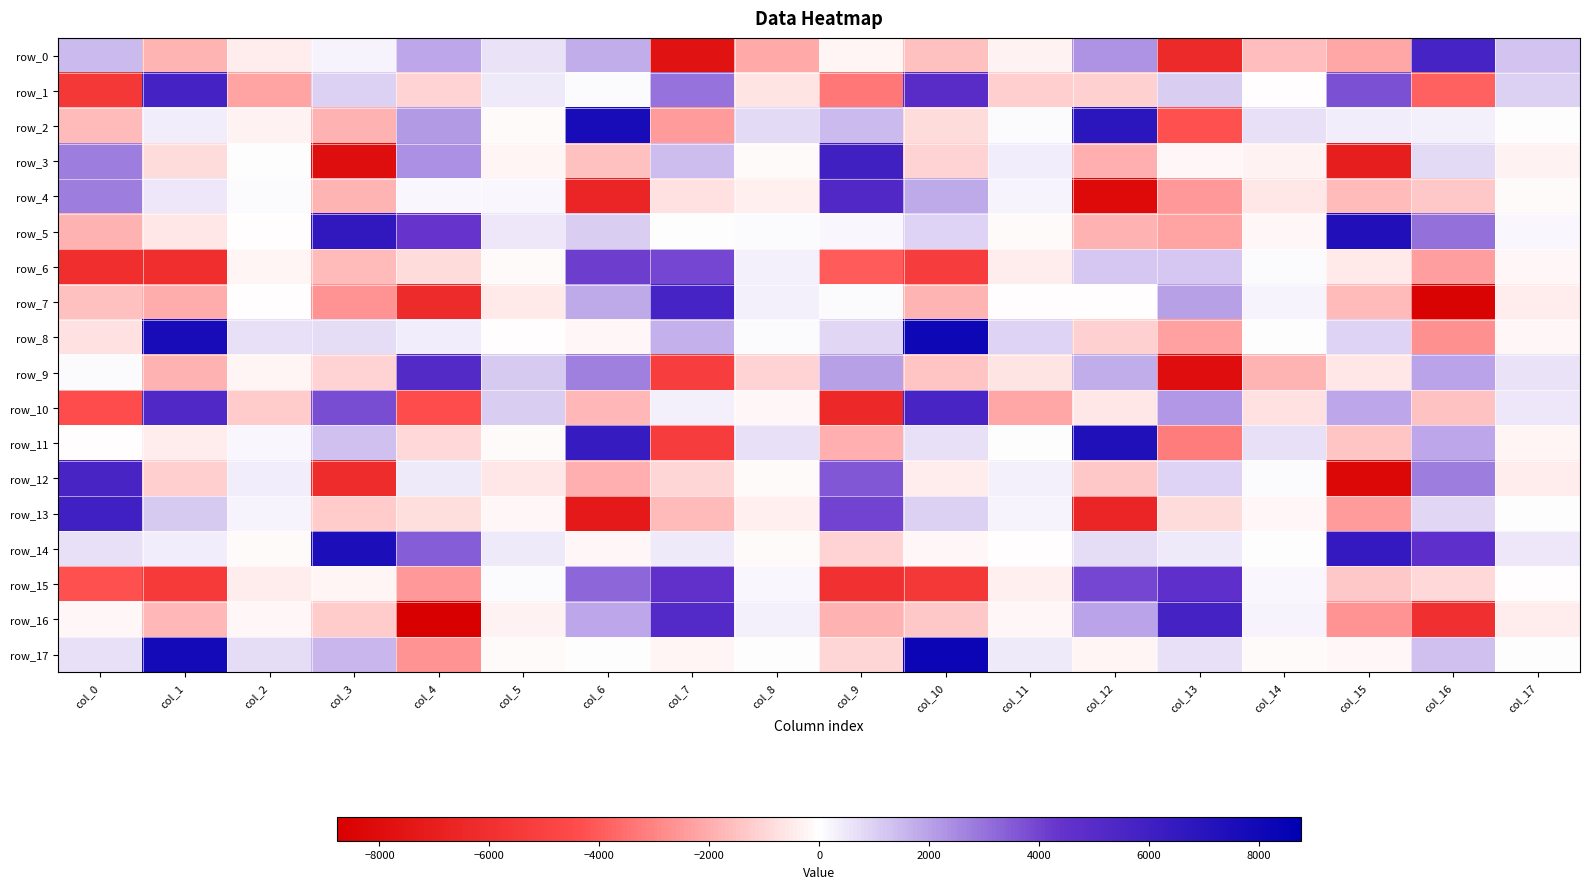

What is the difference between the highest and lowest values at col_9?

12328.1